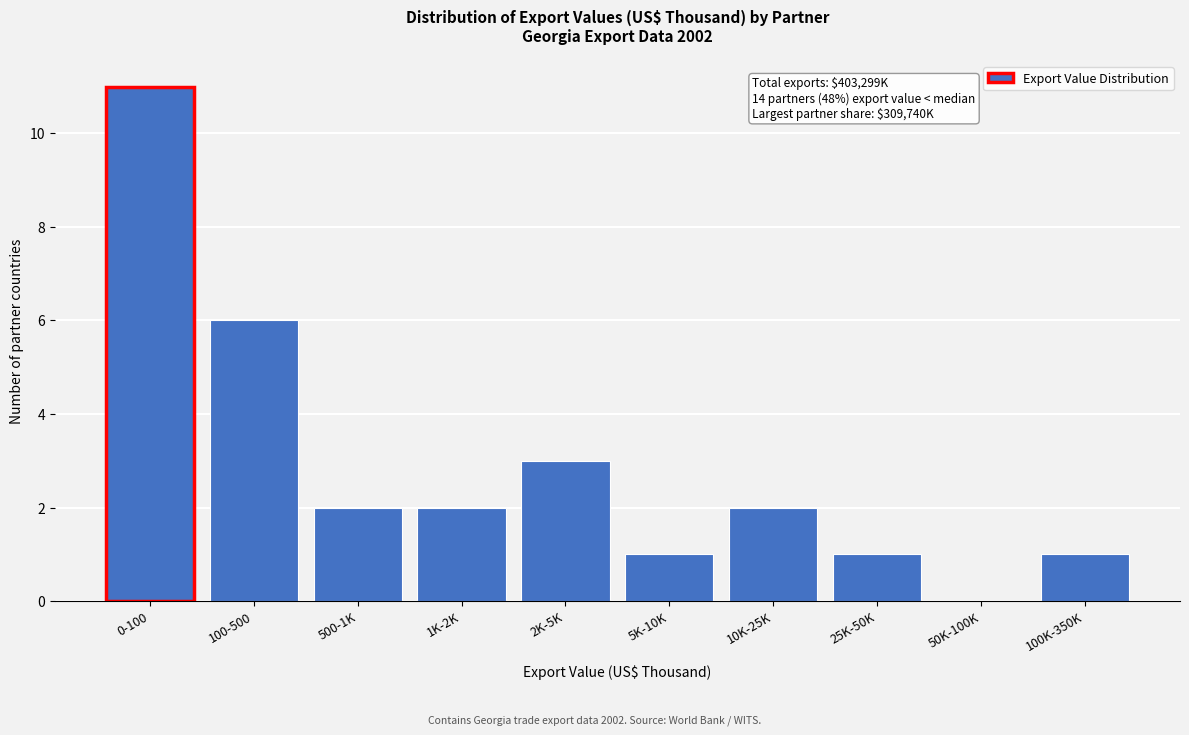

Reading right to left, what are all the values shown in this chart?

100K-350K=1	50K-100K=0	25K-50K=1	10K-25K=2	5K-10K=1	2K-5K=3	1K-2K=2	500-1K=2	100-500=6	0-100=11